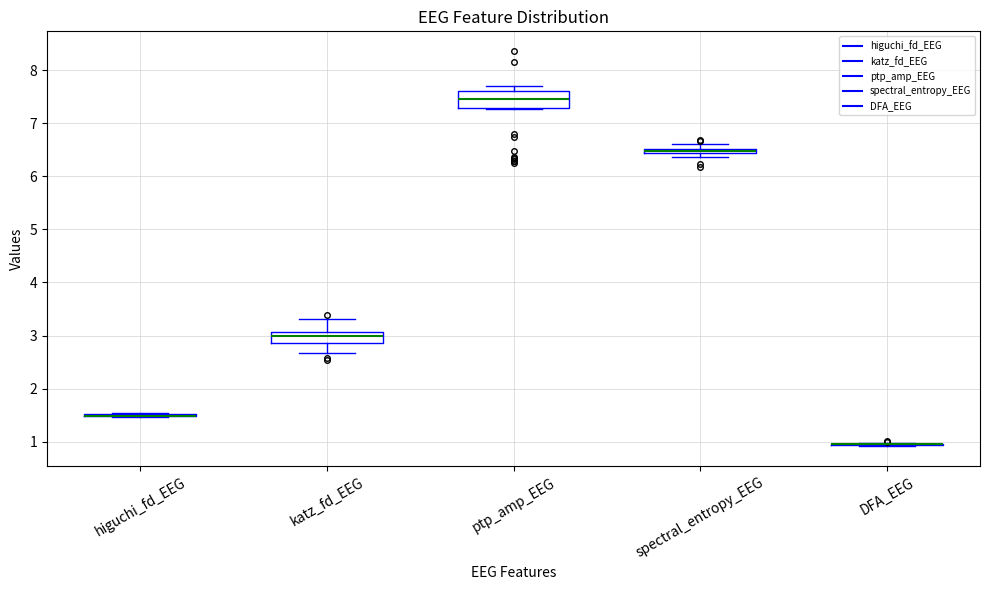

Where is the upper edge of the box for spectral_entropy_EEG on the y-axis? The values are not printed on the chart, so give them approximately, as read against the axis.

6.5